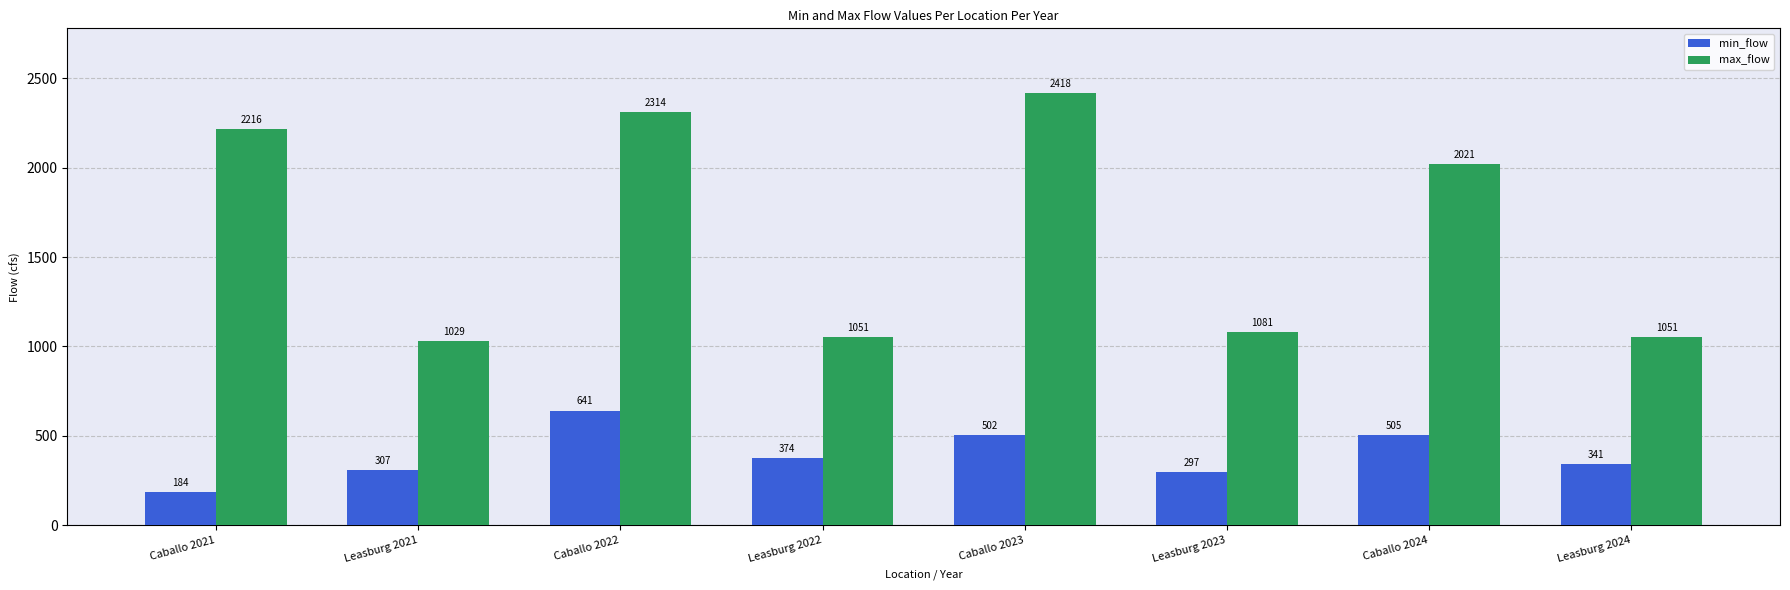

What is the total value across all series at Leasburg 2023?

1378